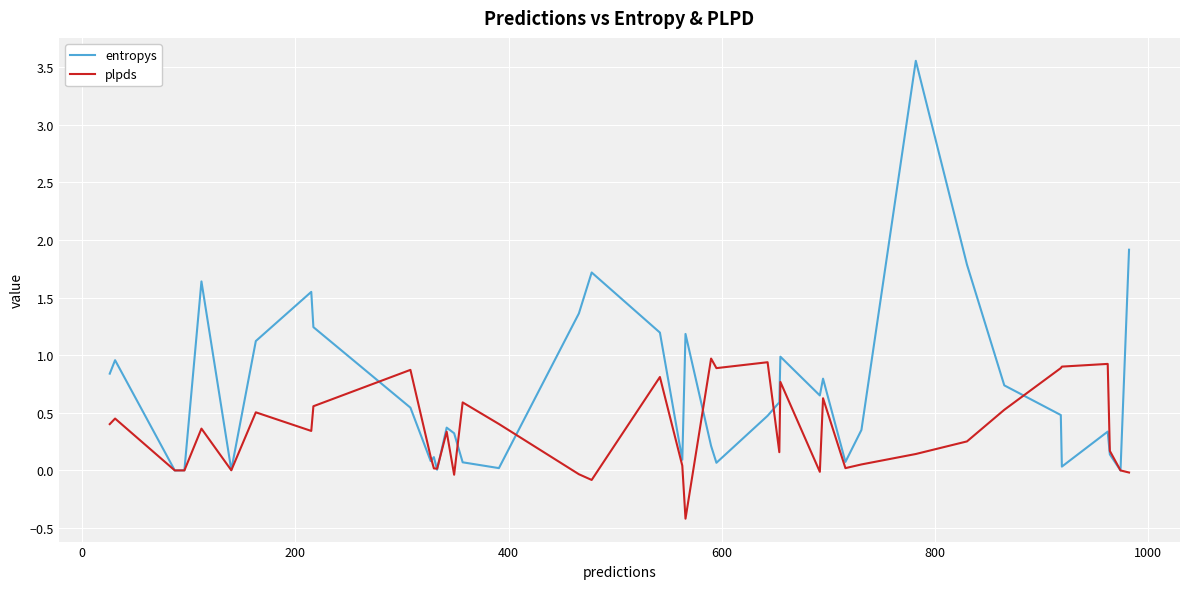

Which series has the largest total across all categories?

entropys